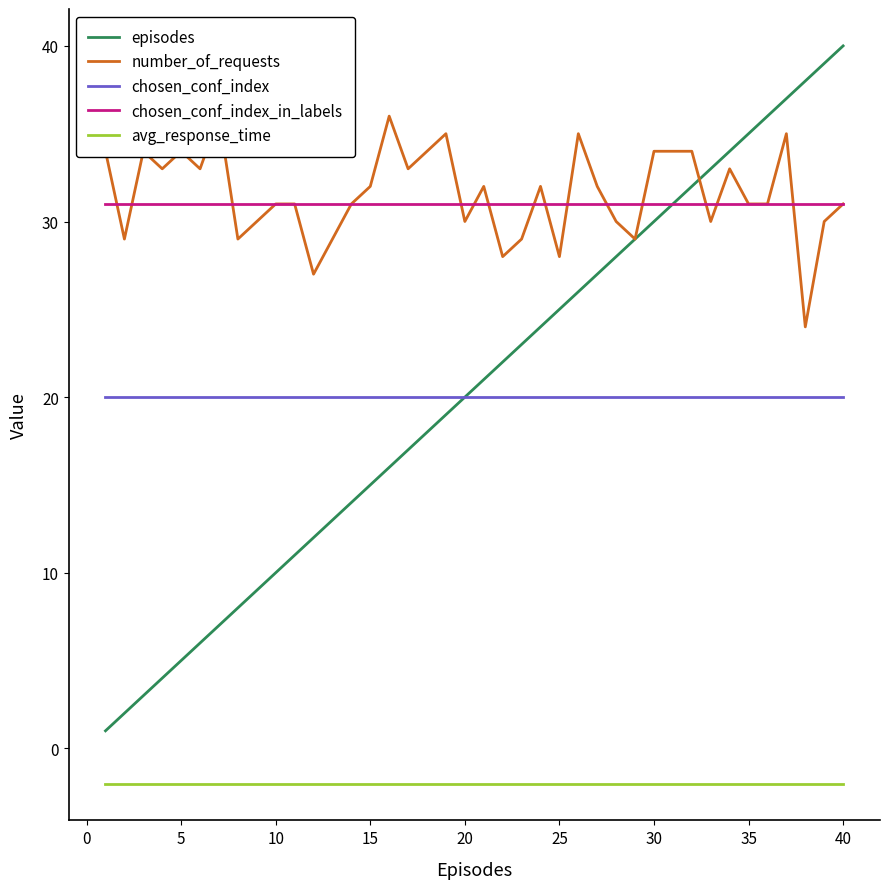

How many times do episodes and number_of_requests cross each other?

1